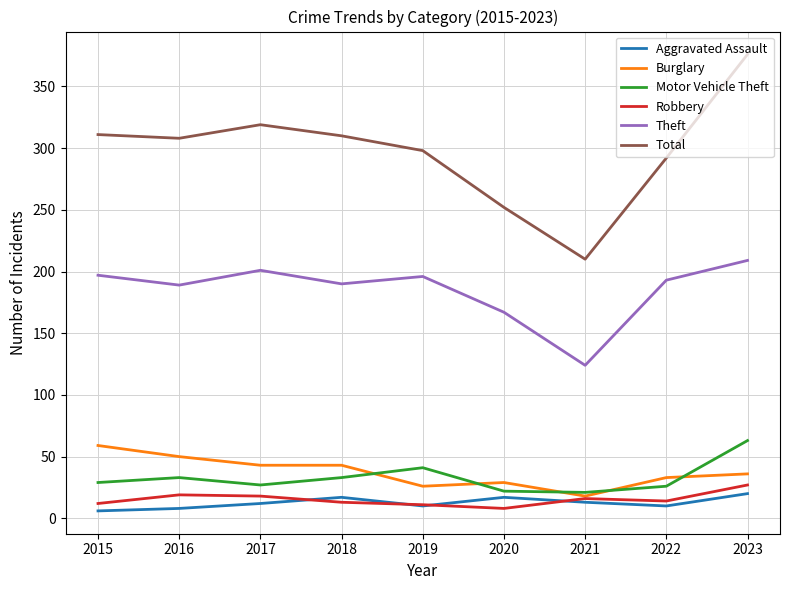

Which category has the highest value in the Theft series?

2023